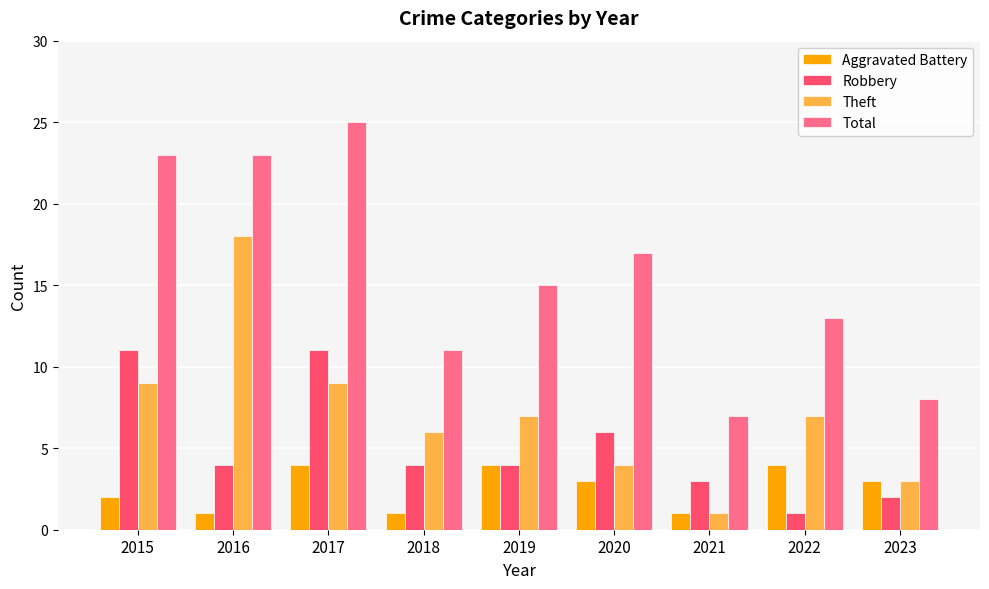

List the series in order of their overall mean, lowest first.

Aggravated Battery, Robbery, Theft, Total